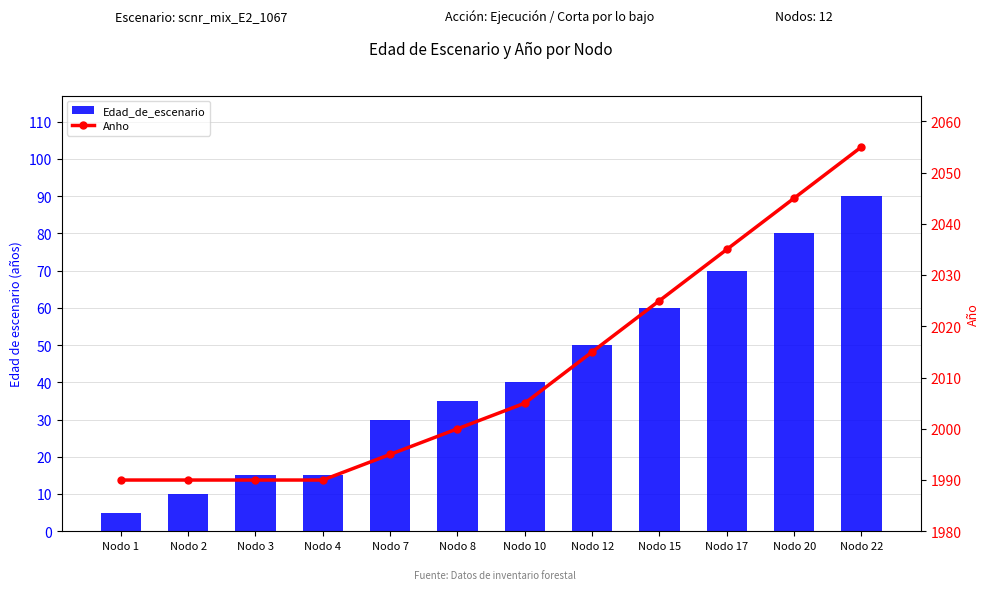

How many categories are shown in the chart?

12